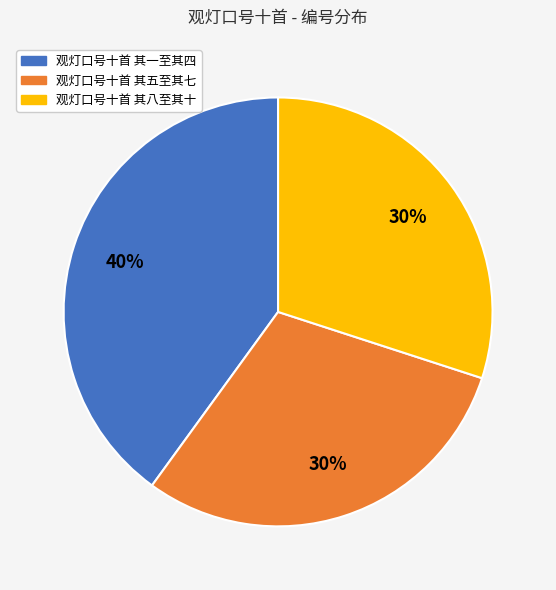

To the nearest percent, what is the difference between the largest and smallest slice percentages?

10%